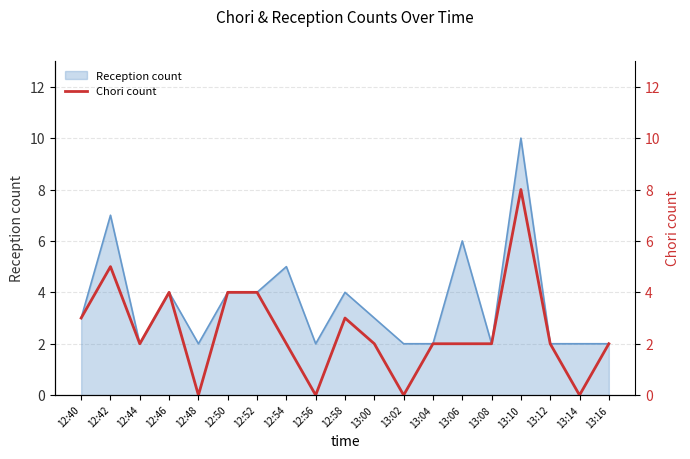

True or false: Reception count has a value of 4 at 12:42.

False